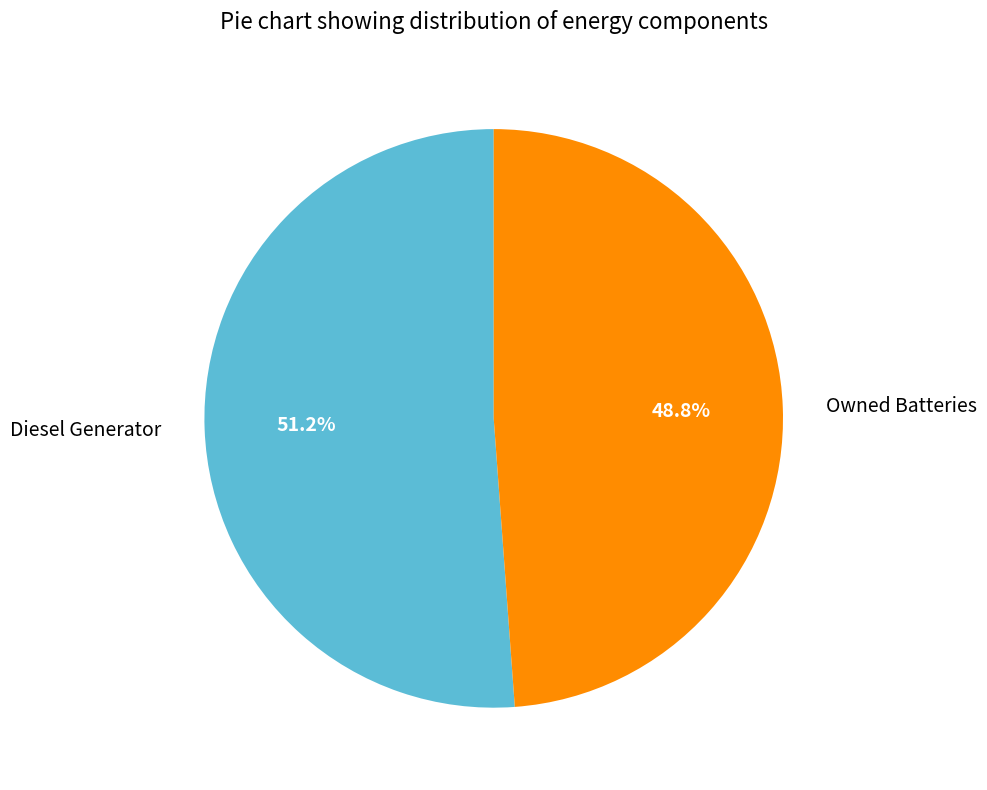

Rank the categories by value from highest to lowest.

Diesel Generator, Owned Batteries